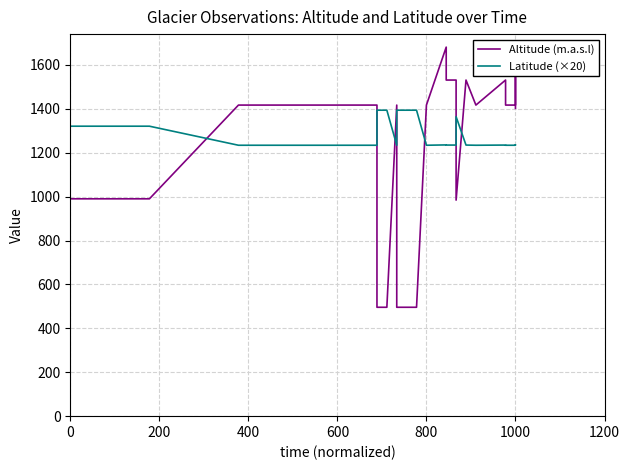

Which series has the largest total across all categories?

Latitude (×20)